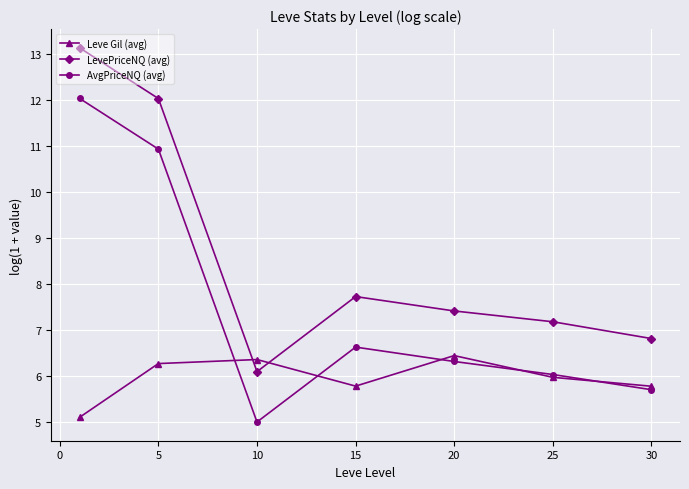

What is the value of the Leve Gil (avg) point at the 1st from the left?

5.1